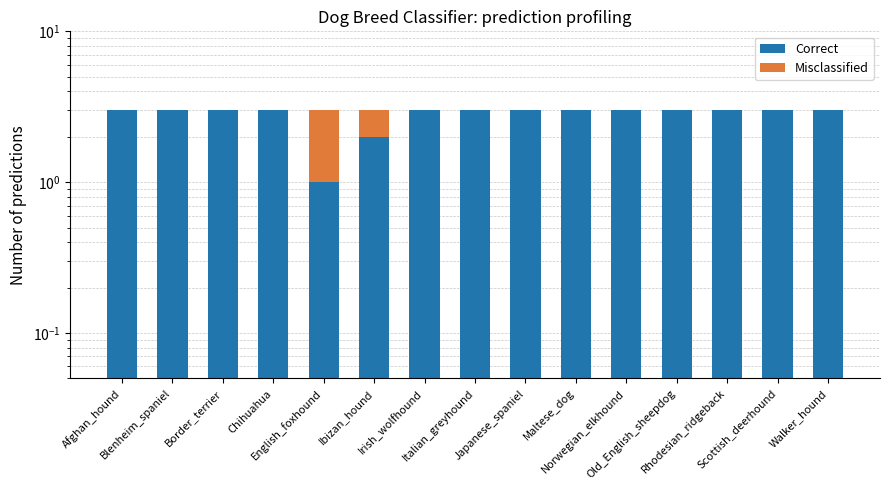

Rank the series at Rhodesian_ridgeback from highest to lowest value.

Correct, Misclassified